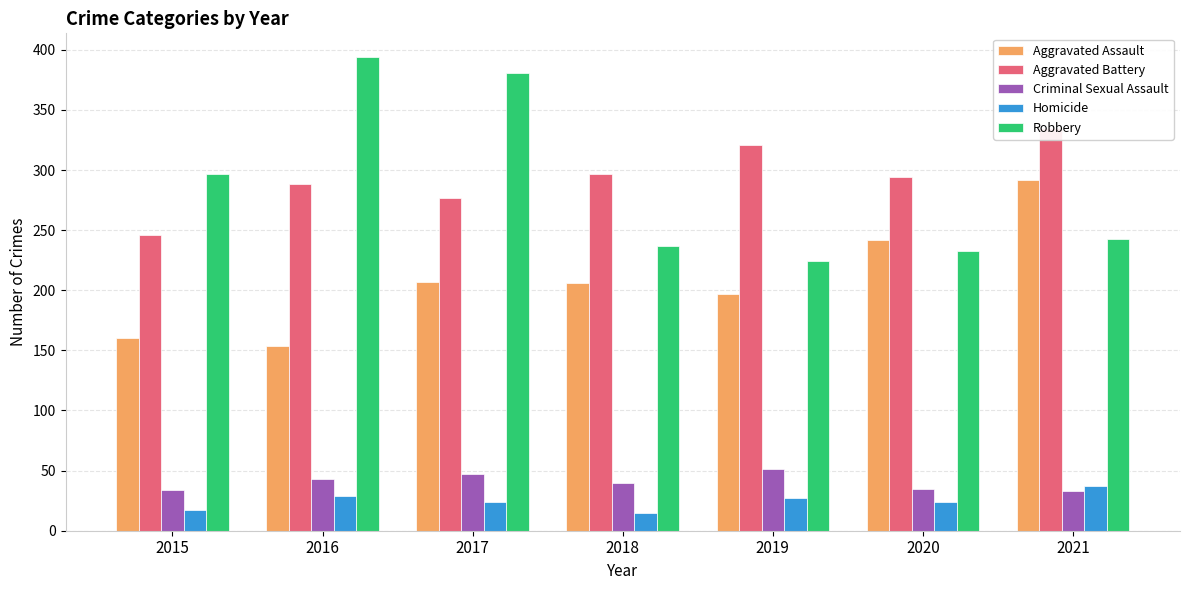

Where is Robbery nearest to the value 309?

2015